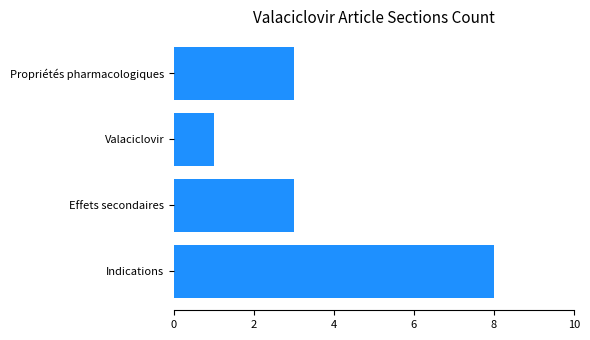

What is the sum of all values?

15